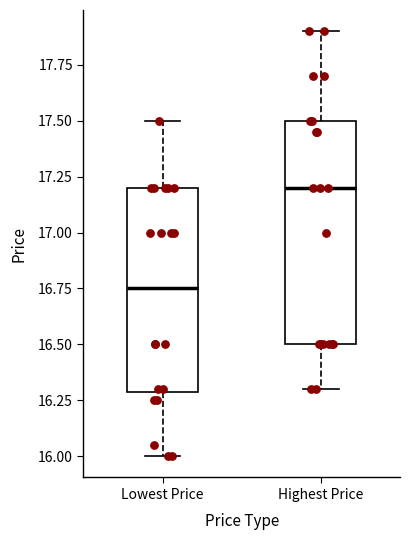

Which box has the lowest median line?

Lowest Price